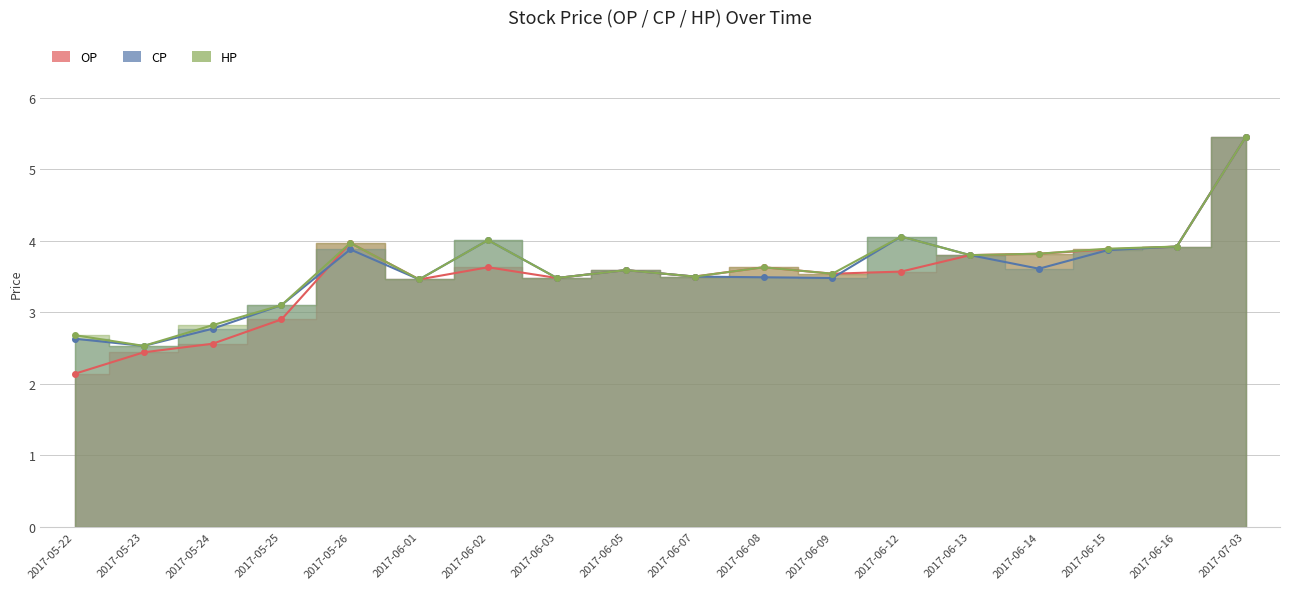

Reading right to left, extract all data points from this chart.

OP: 5.5	3.9	3.9	3.8	3.8	3.6	3.5	3.6	3.5	3.6	3.5	3.6	3.5	4.0	2.9	2.6	2.4	2.1
CP: 5.5	3.9	3.9	3.6	3.8	4.1	3.5	3.5	3.5	3.6	3.5	4.0	3.5	3.9	3.1	2.8	2.5	2.6
HP: 5.5	3.9	3.9	3.8	3.8	4.1	3.5	3.6	3.5	3.6	3.5	4.0	3.5	4.0	3.1	2.8	2.5	2.7